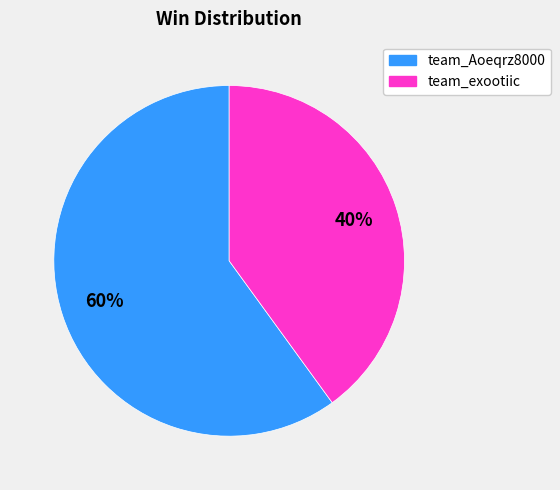

Does any single category account for the majority?

Yes